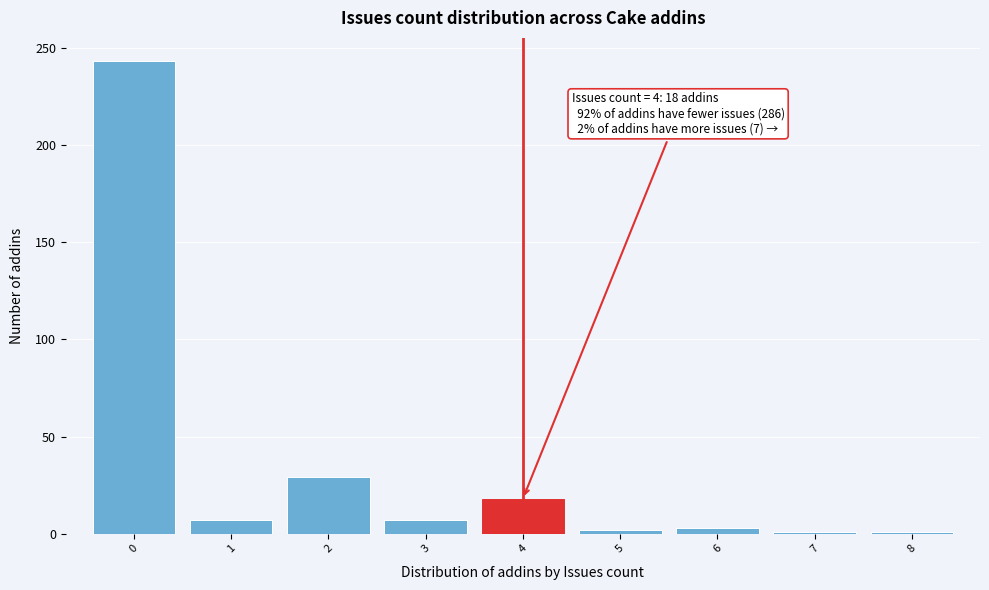

Over which range of the x-axis is the bar tallest?

-0.5 to 0.5